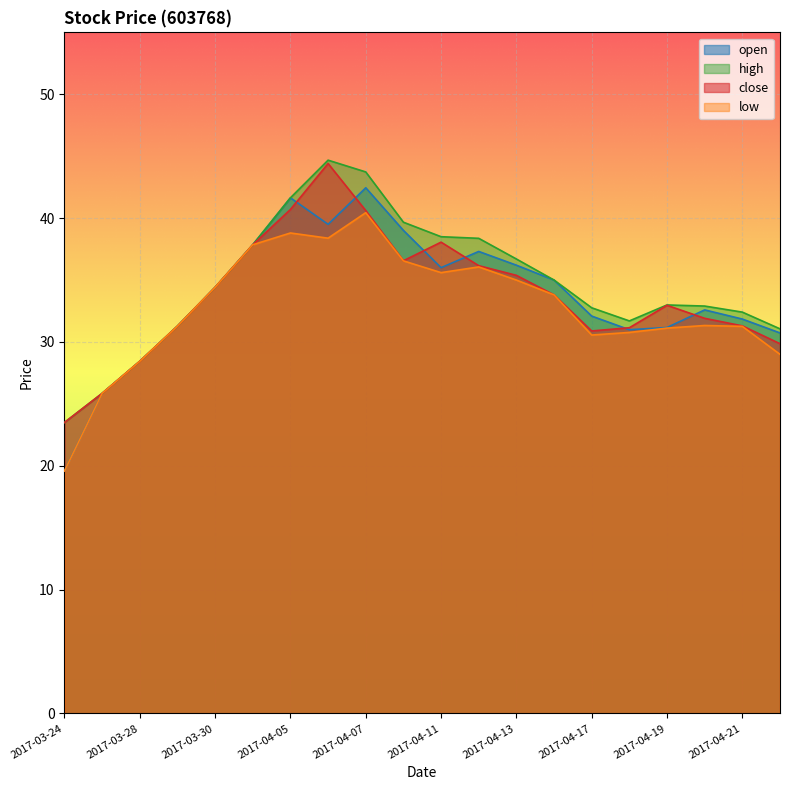

True or false: low has more than 2 interior local peaks.

True